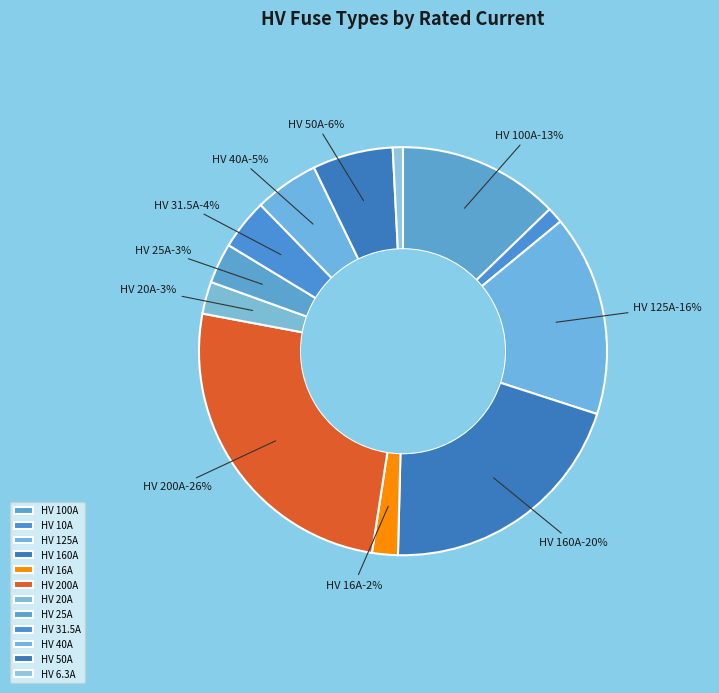

What percentage is the HV 16A slice, to the nearest percent?

2%